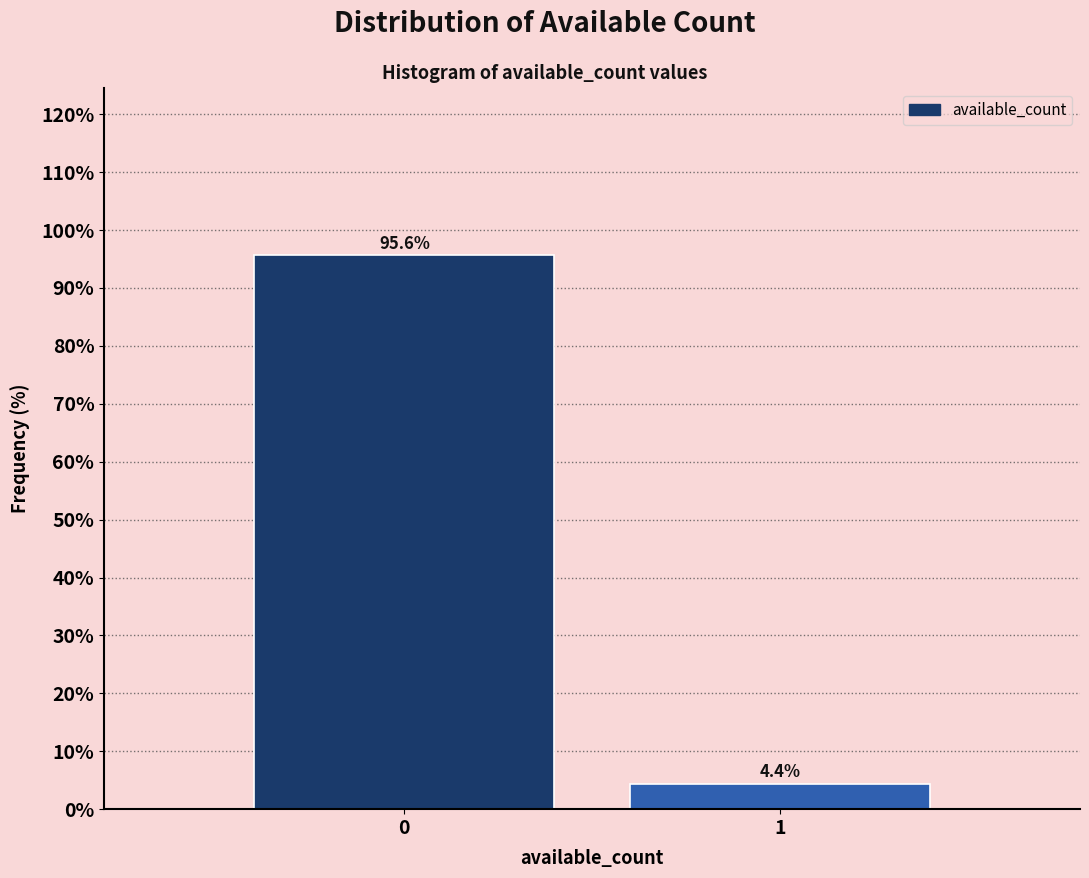

Reading left to right, what are all the values shown in this chart?

0=95.6	1=4.4